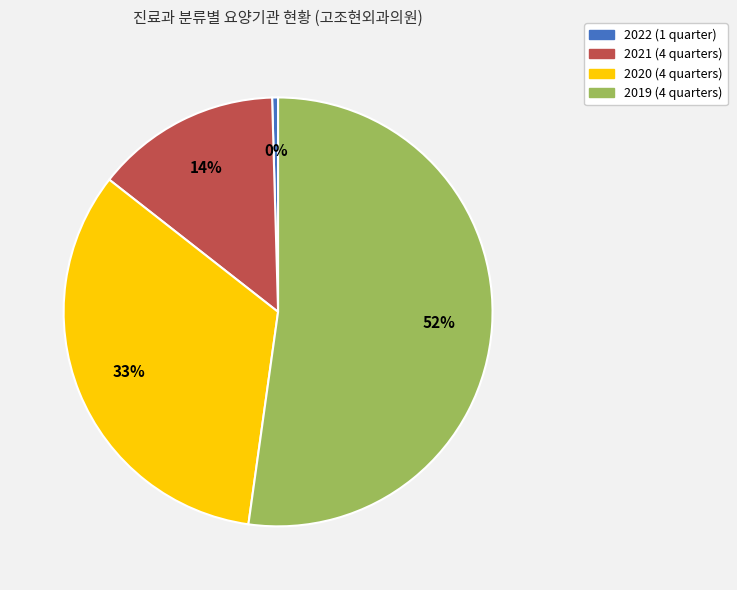

Is there a majority slice in this chart?

Yes